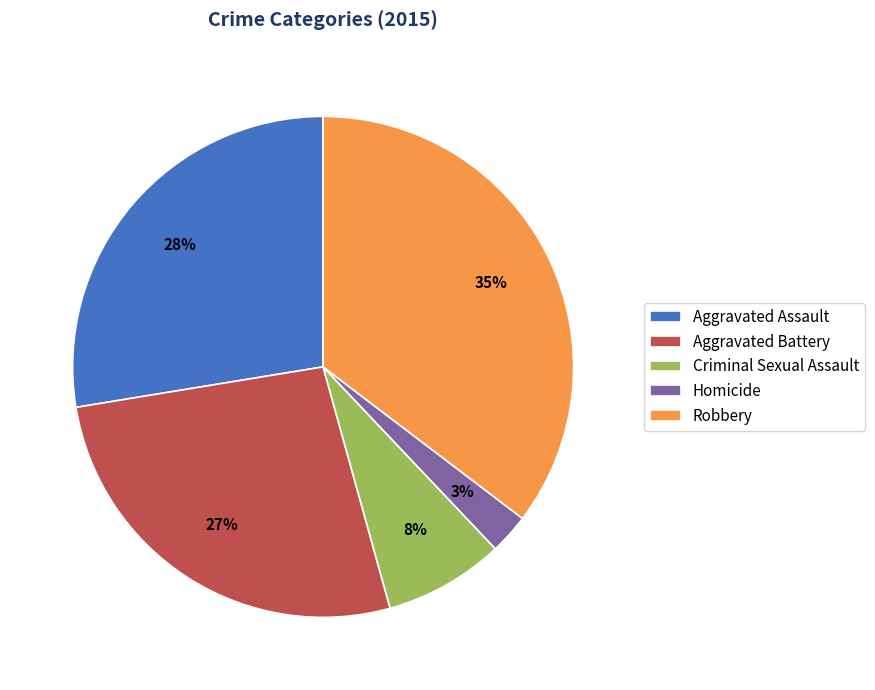

Between Criminal Sexual Assault and Robbery, which is larger?

Robbery